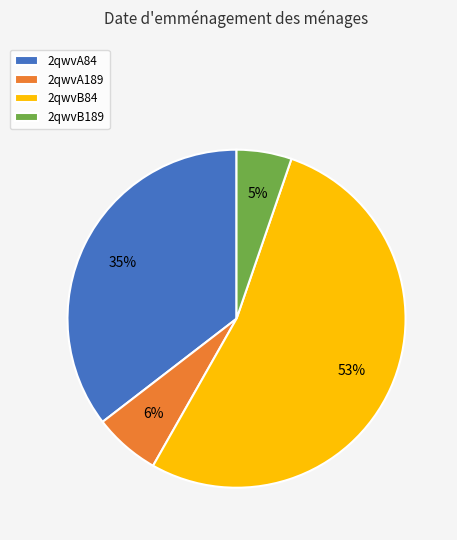

Is it true that 2qwvA189 is 1% of the pie?

False